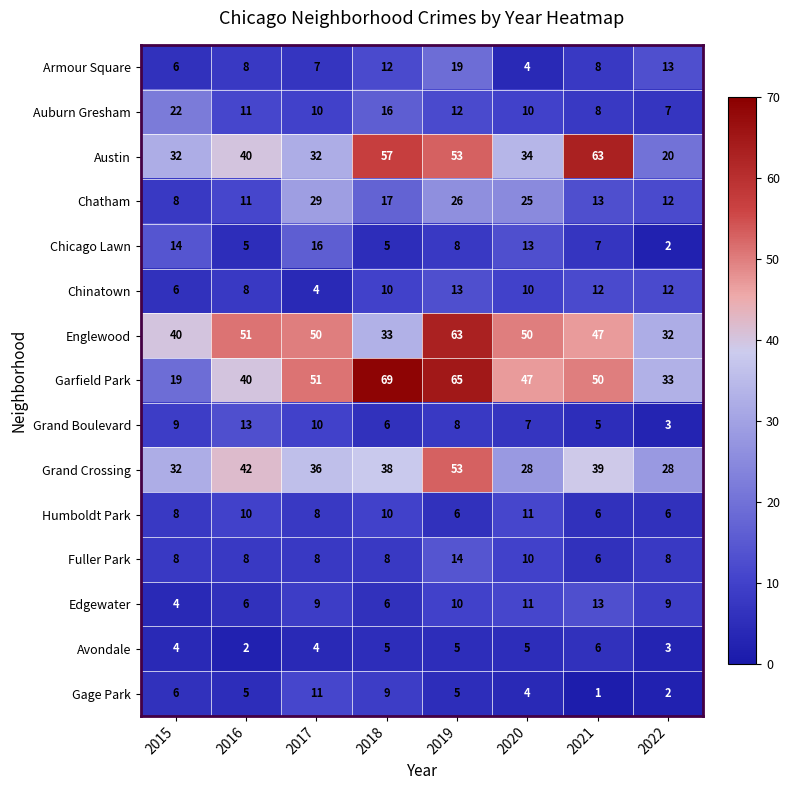

Read the Auburn Gresham value at 2016.

11